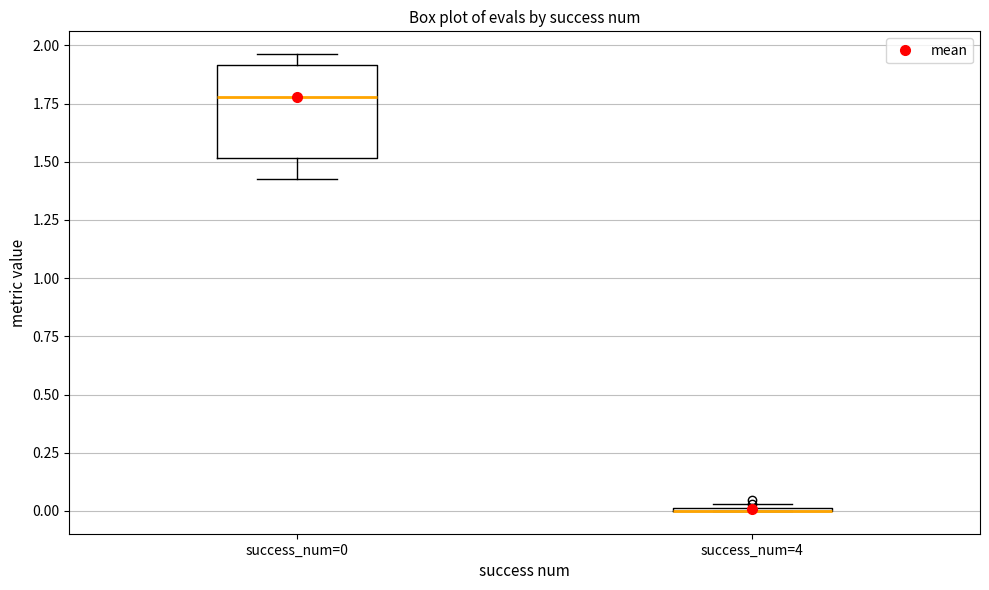

Comparing the boxes themselves (not the whiskers), which one is the tallest?

success_num=0